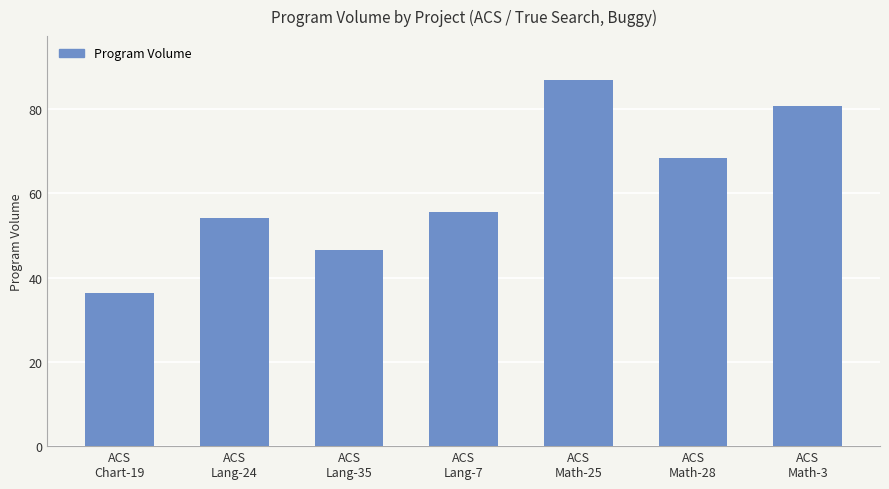

At which label does the data first exceed 55?

ACS
Lang-7